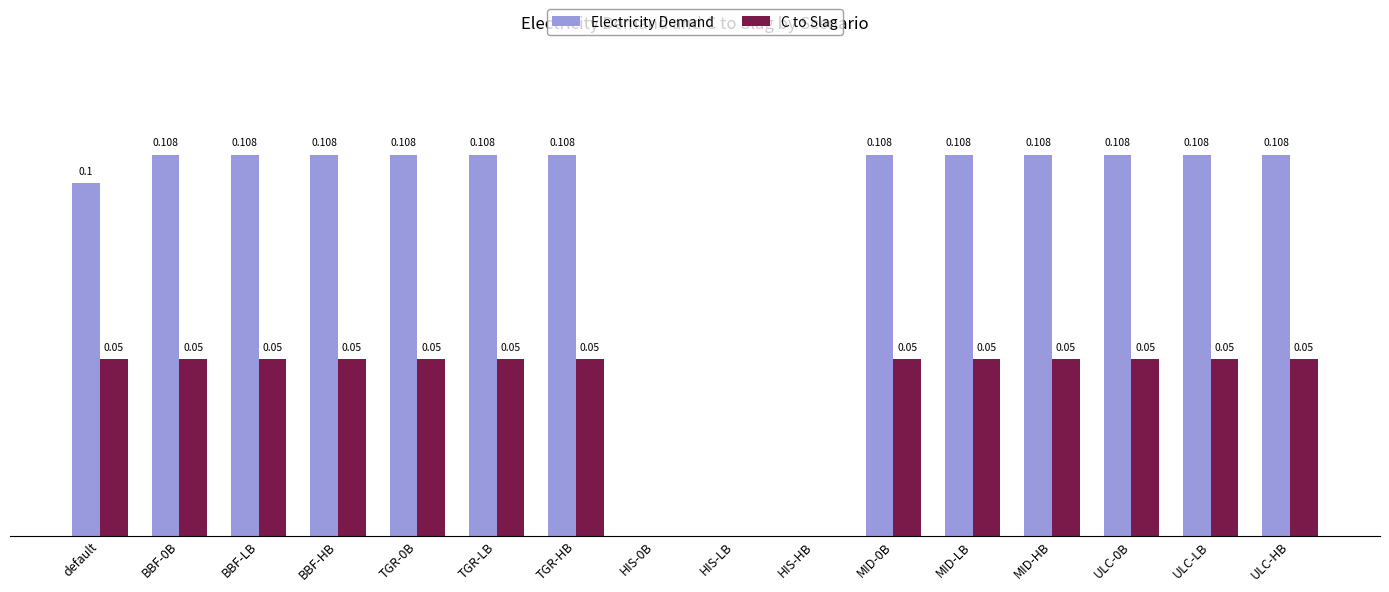

Which series has the largest total across all categories?

Electricity Demand